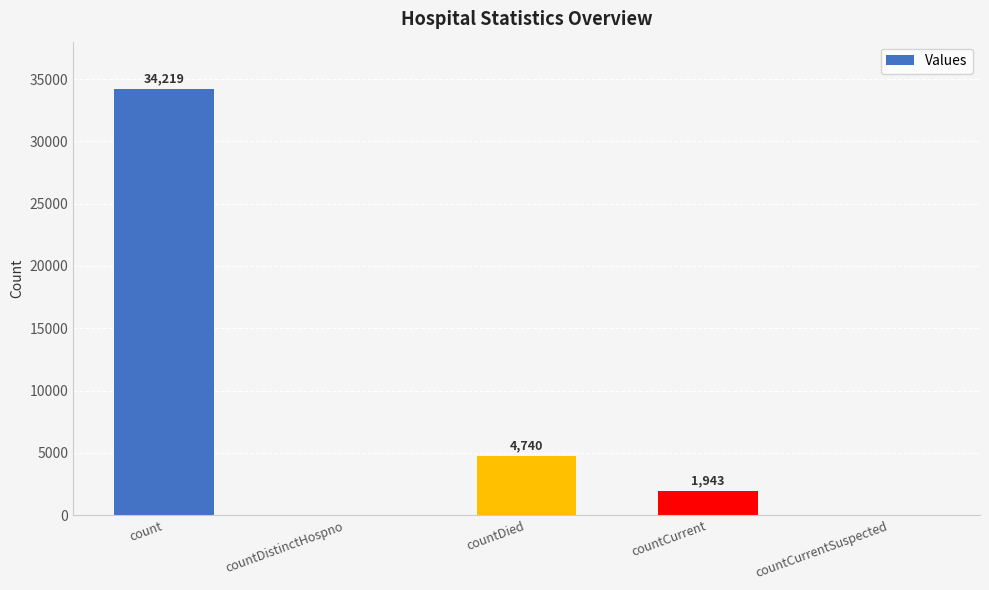

Reading right to left, list all the values displayed in this chart.

0	1943	4740	0	34219